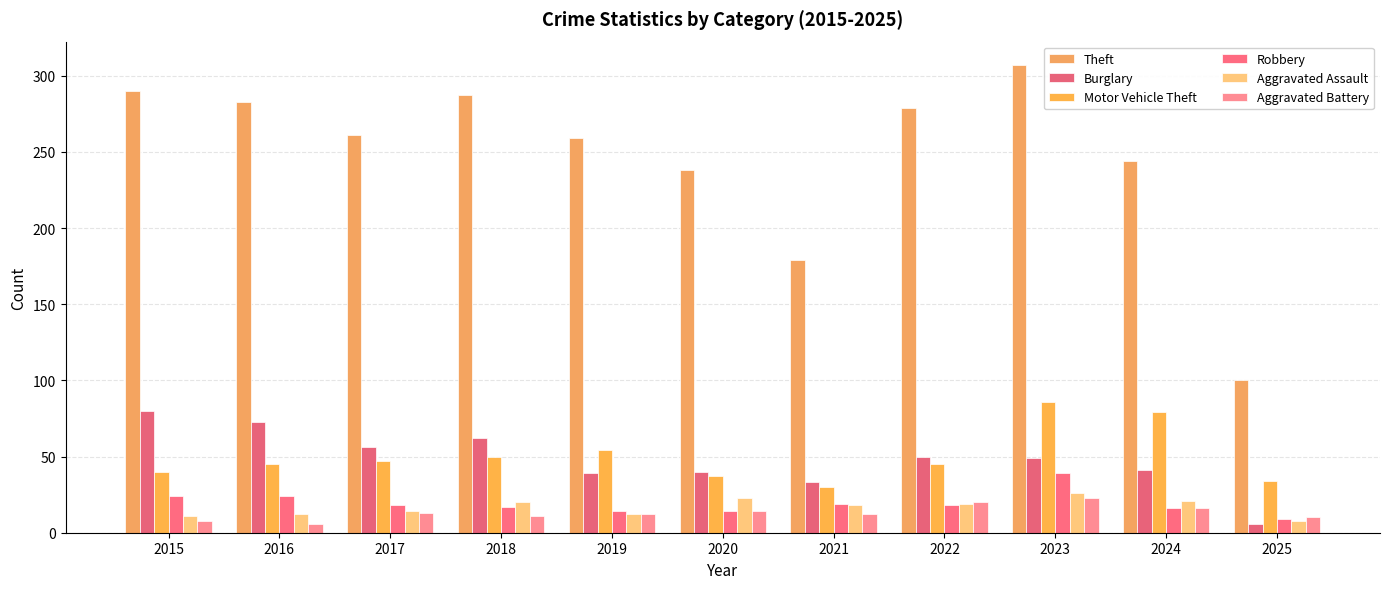

How many distinct data groups are displayed?

6